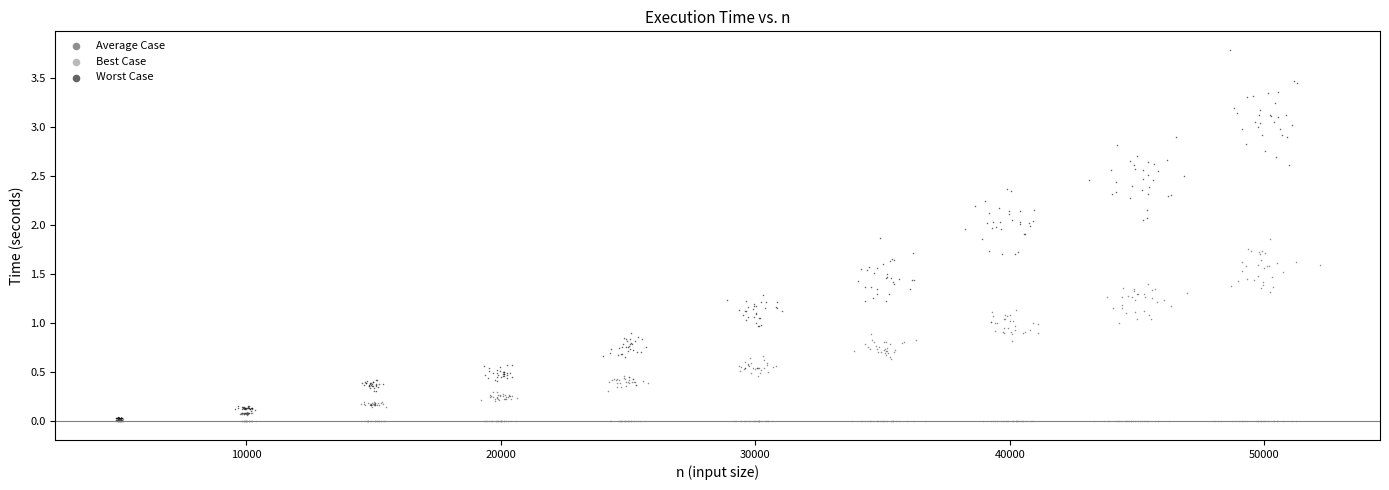

Which series contains the highest Y value?

Worst Case